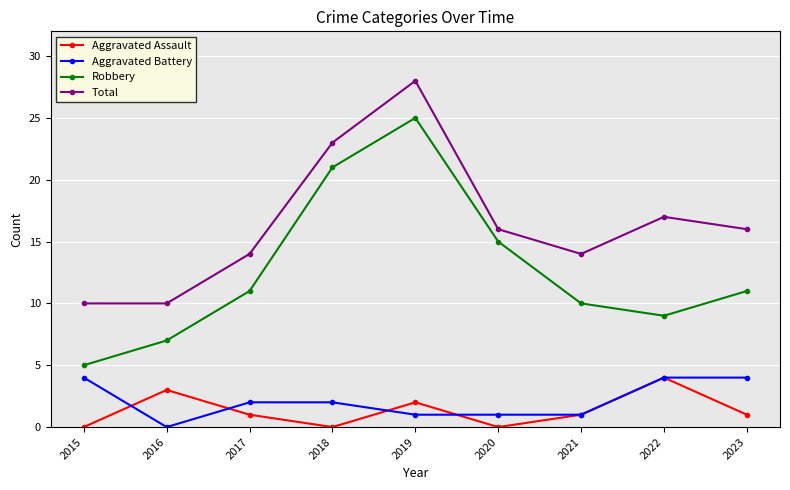

Reading left to right, extract all data points from this chart.

Aggravated Assault: 0	3	1	0	2	0	1	4	1
Aggravated Battery: 4	0	2	2	1	1	1	4	4
Robbery: 5	7	11	21	25	15	10	9	11
Total: 10	10	14	23	28	16	14	17	16